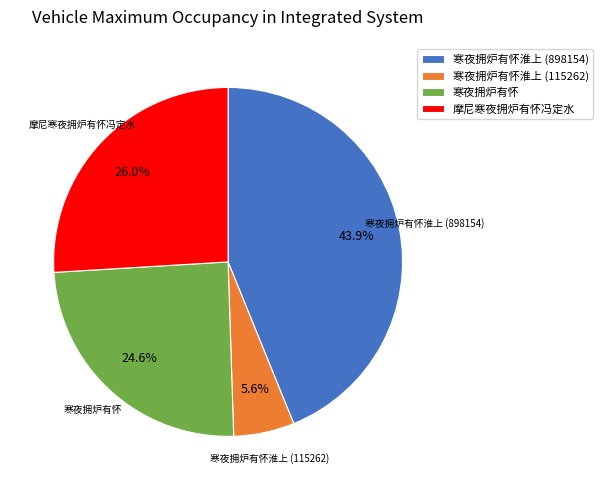

Is there any slice that represents more than half of the pie?

No